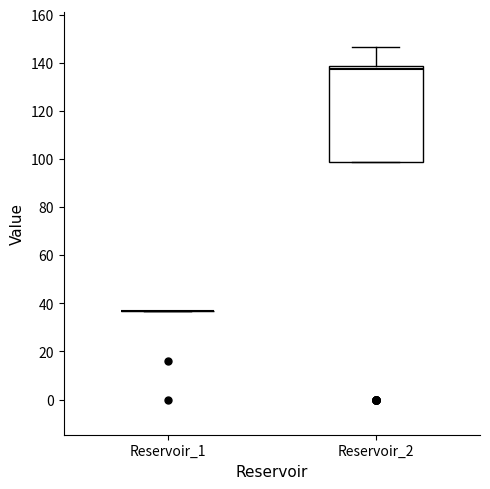

Where is the upper edge of the box for Reservoir_2 on the y-axis? The values are not printed on the chart, so give them approximately, as read against the axis.

138